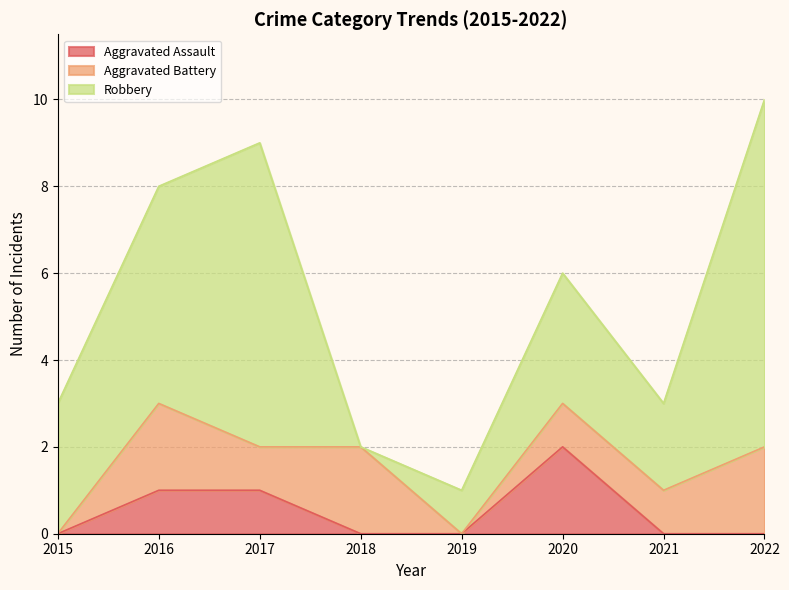

At which label is Robbery closest to 4?

2015